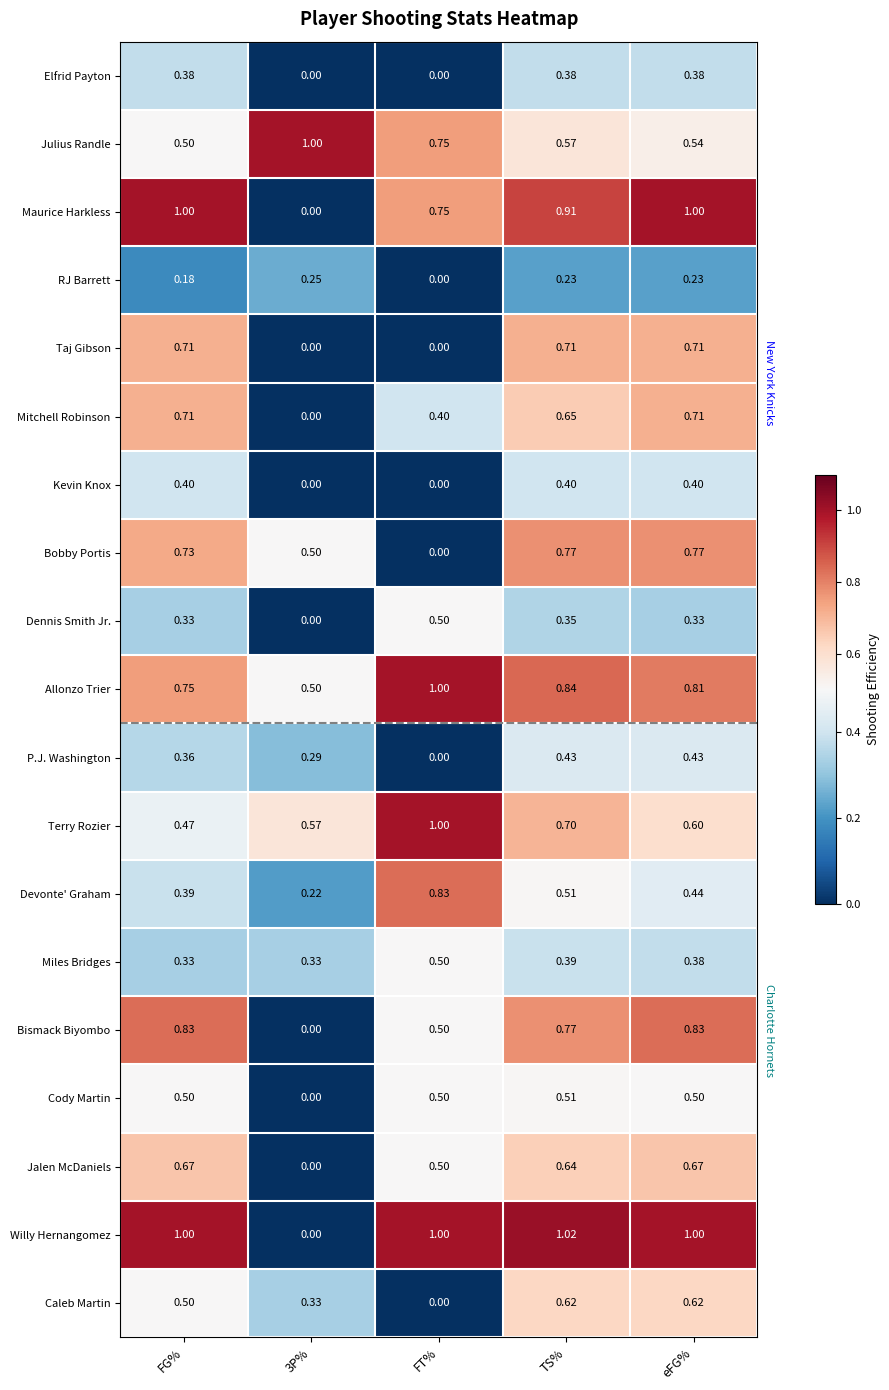

Between FT% and TS%, which series saw the biggest shift?

Bobby Portis